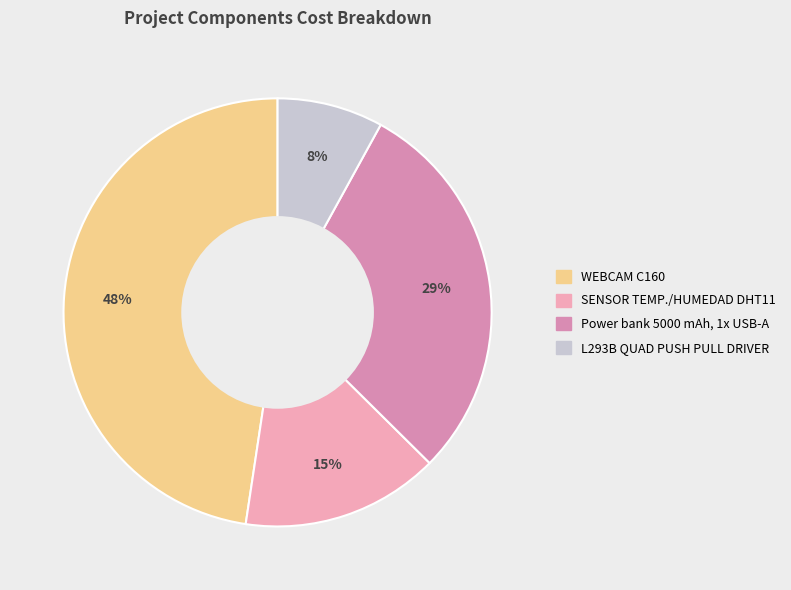

Count the number of slices in the pie.

4